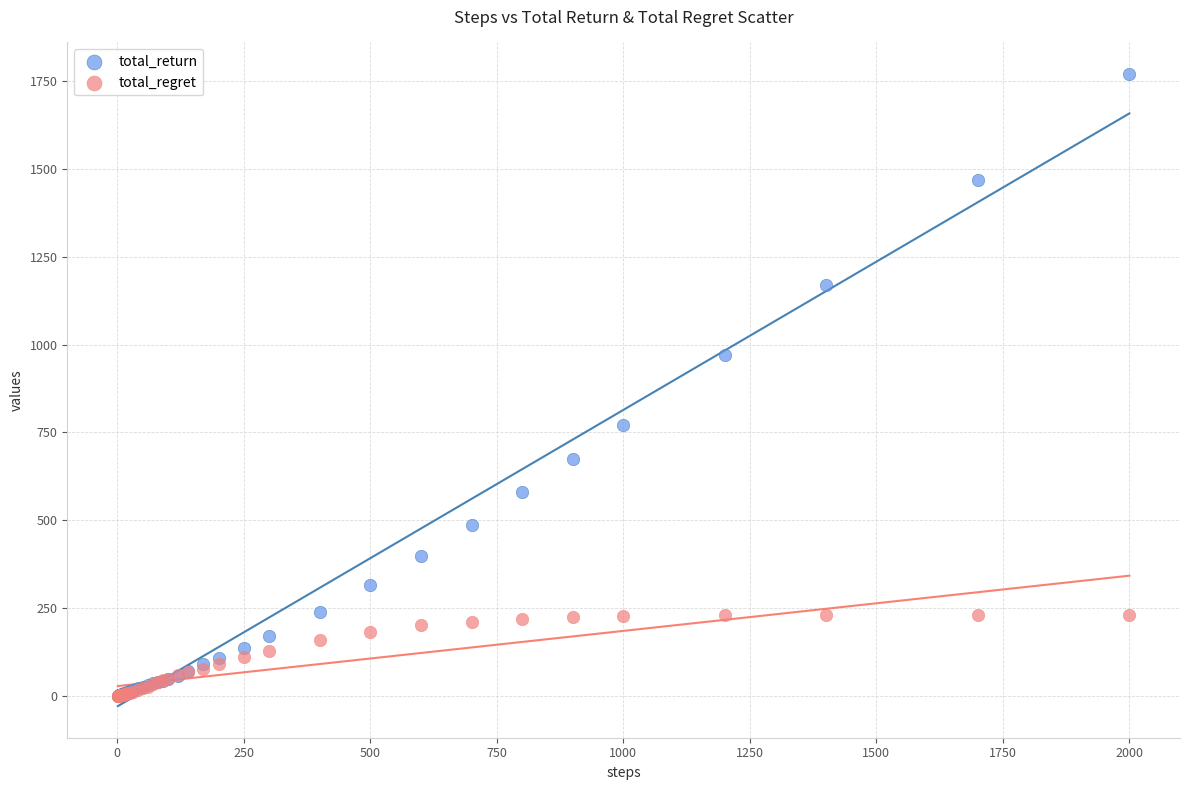

Which series has the widest spread of Y values?

total_return